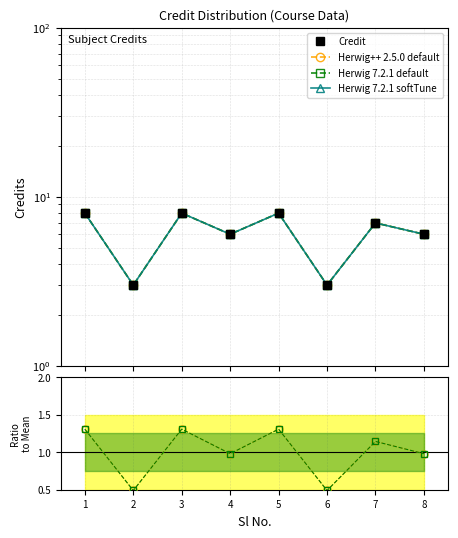

List the labels in order of Herwig++ 2.5.0 default value, smallest first.

2, 6, 4, 8, 7, 1, 3, 5